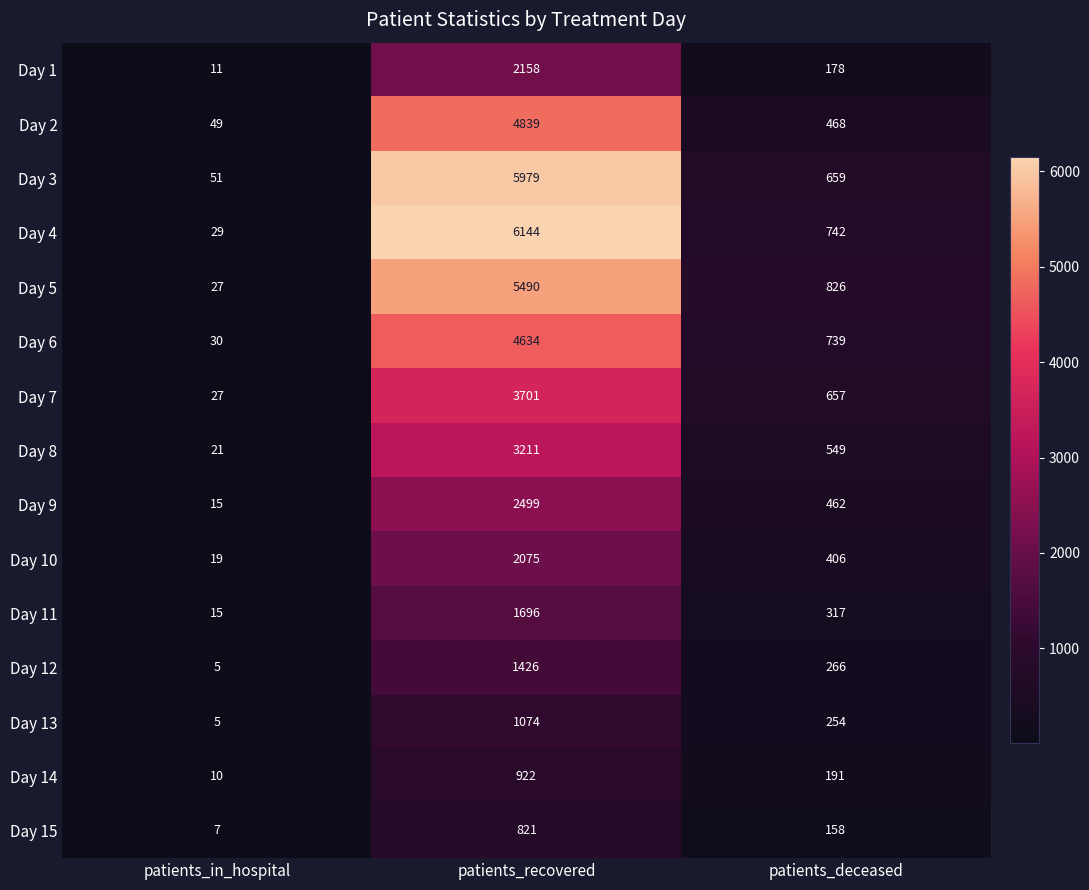

The value of Day 4 at patients_recovered is 3420. True or false?

False